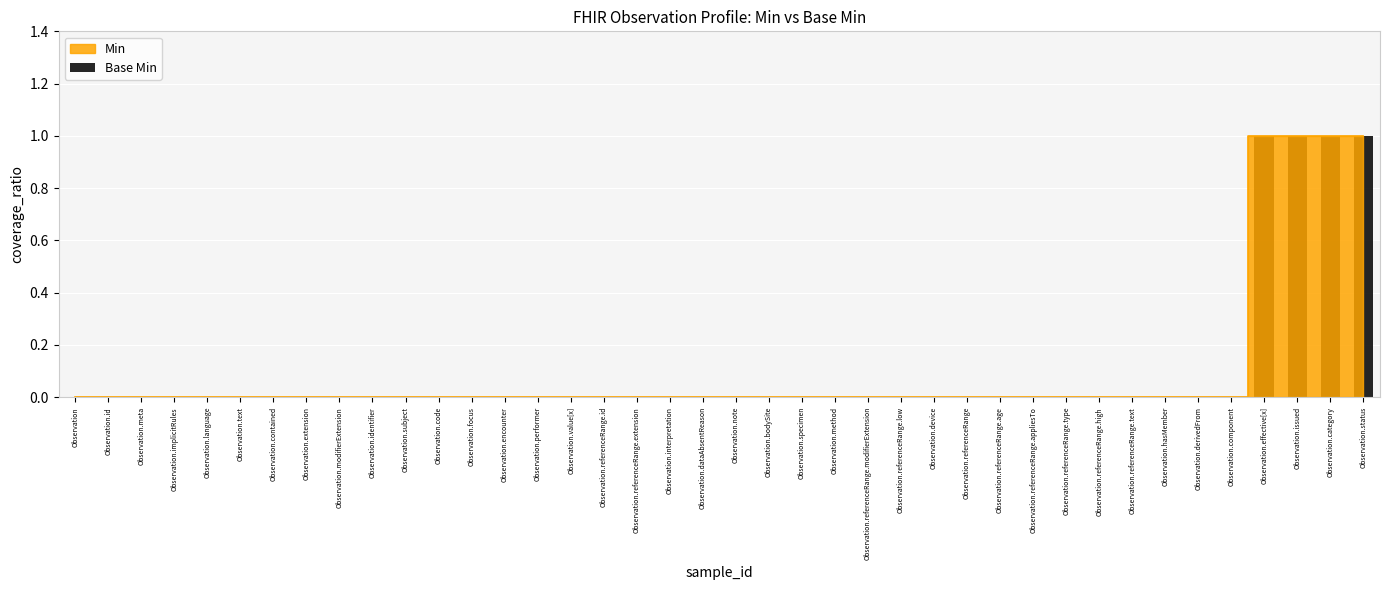

What is the change in value from Observation.hasMember to Observation.issued?

+1